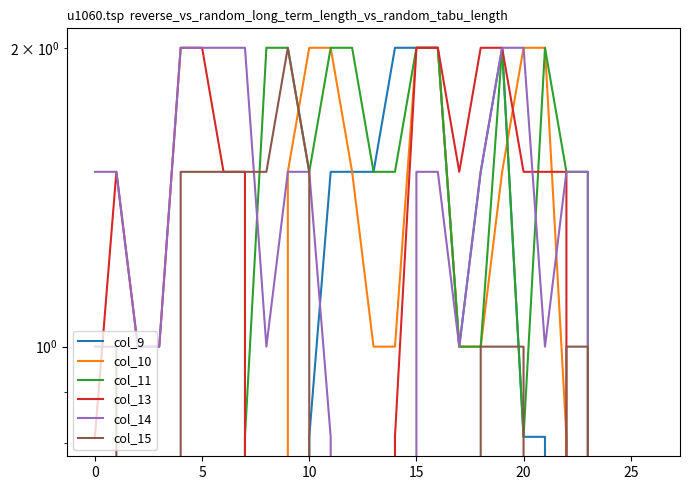

How many intersections are there between col_10 and col_9?

1